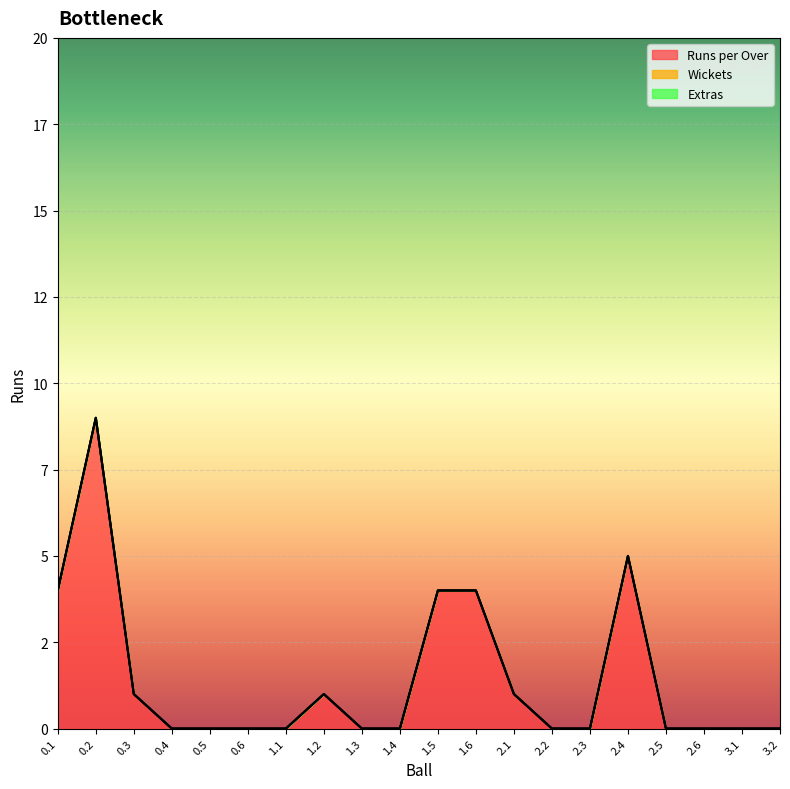

True or false: Extras and Wickets intersect in this chart.

False